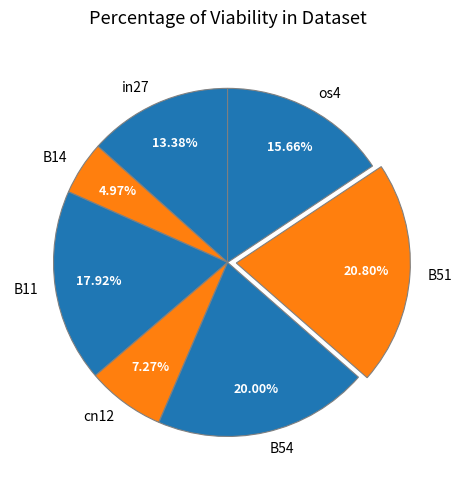

Does any single category account for the majority?

No